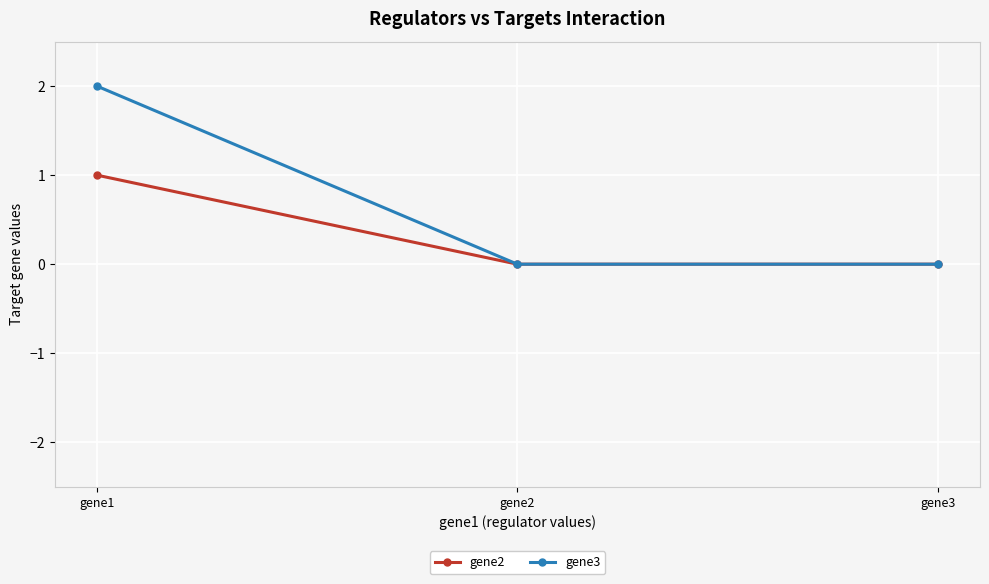

What is the average value of the gene3 series?

1